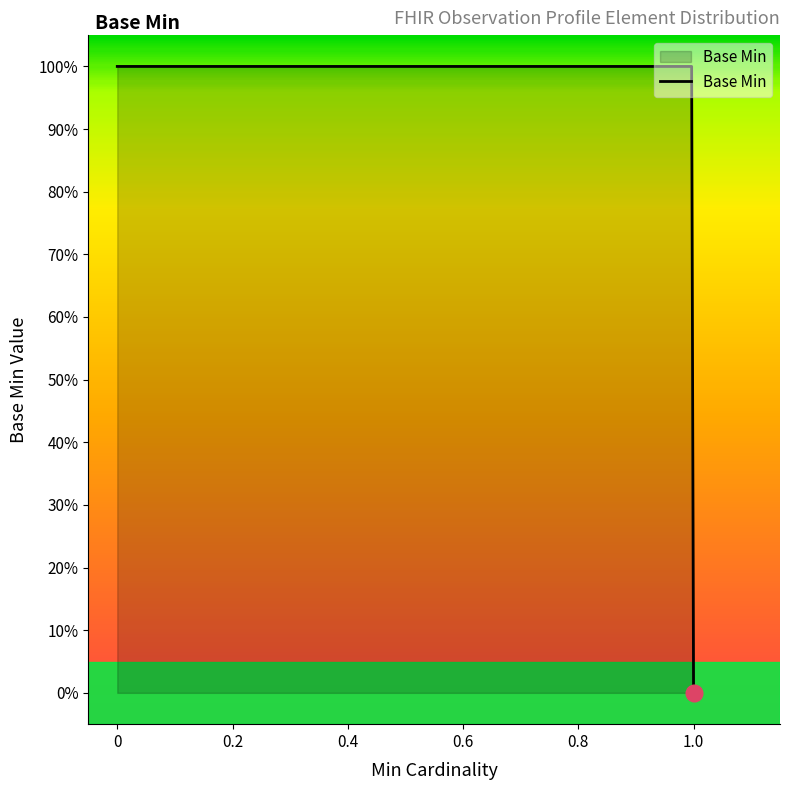

Does the chart have visible grid lines?

No